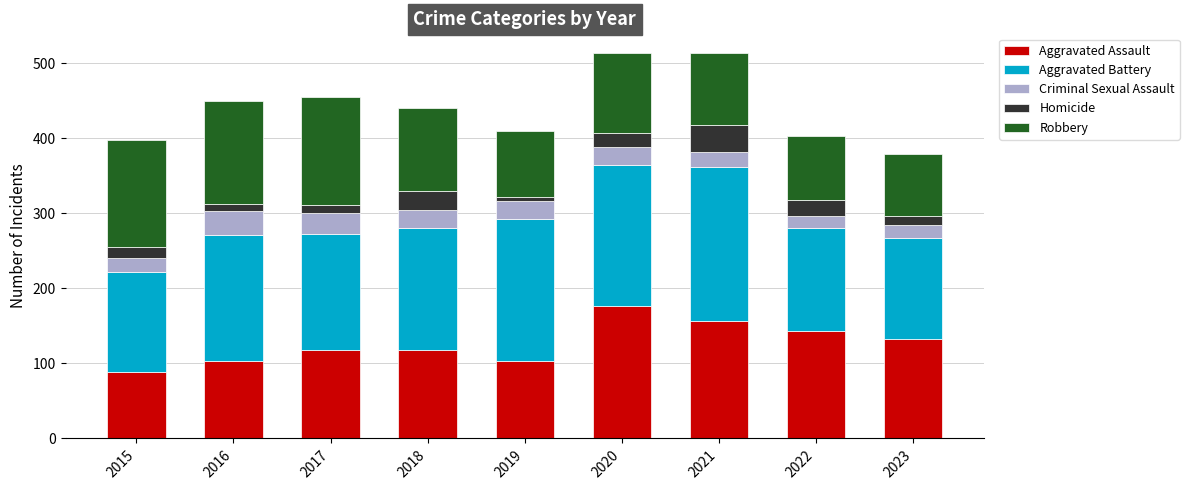

What is the minimum value for Aggravated Assault?

89